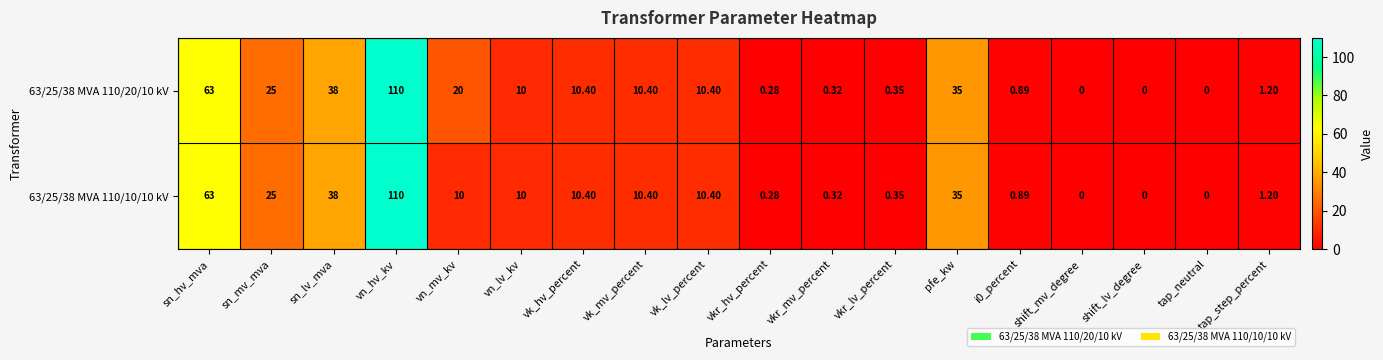

At how many categories does at least one series exceed 2?

10